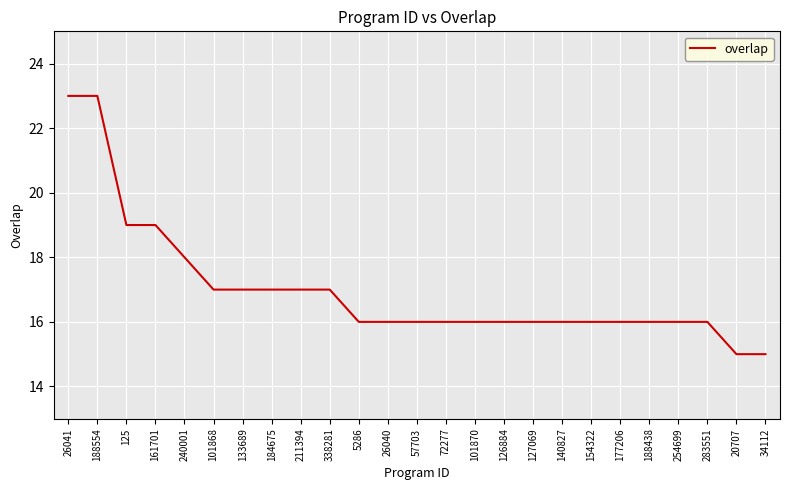

Between 184675 and 57703, which is larger?

184675